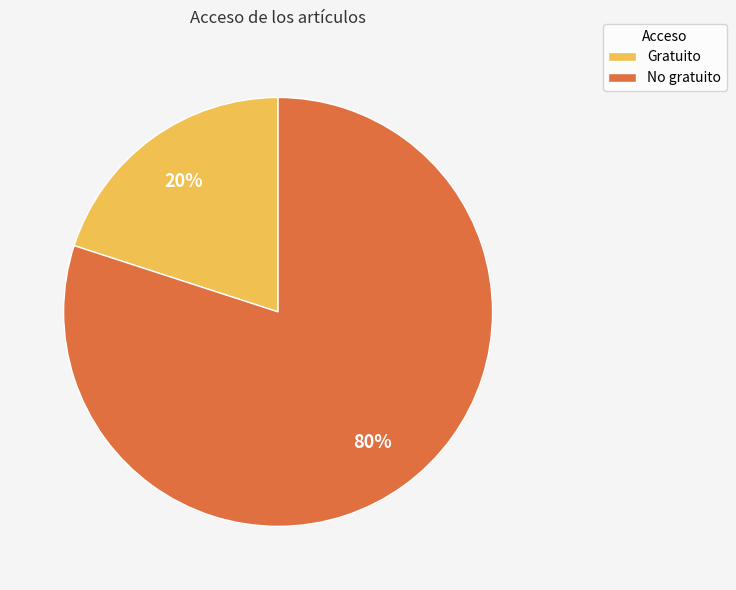

How many segments does this pie chart have?

2